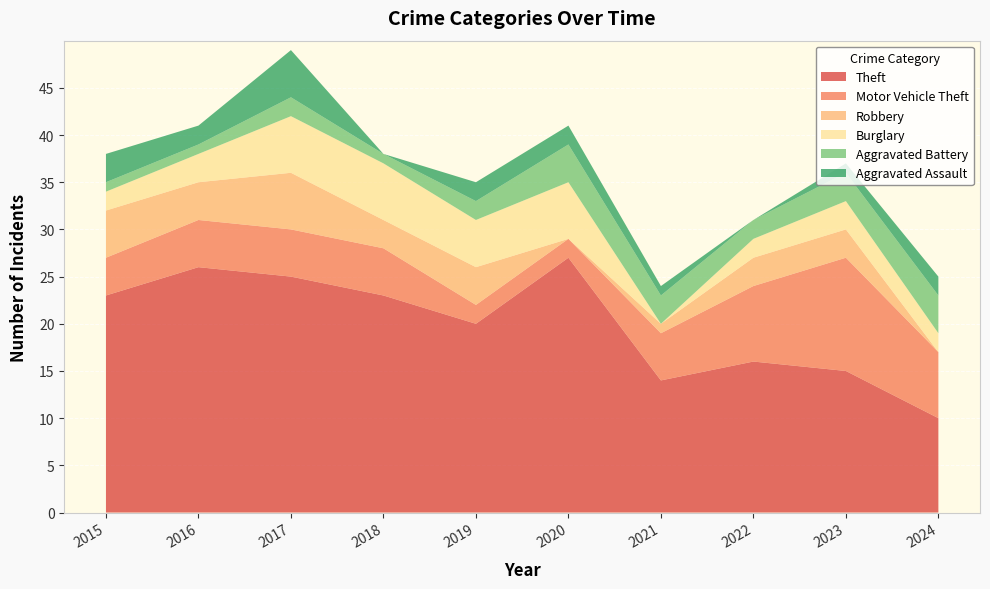

Reading left to right, extract all data points from this chart.

Theft: 2015=23	2016=26	2017=25	2018=23	2019=20	2020=27	2021=14	2022=16	2023=15	2024=10
Motor Vehicle Theft: 2015=4	2016=5	2017=5	2018=5	2019=2	2020=2	2021=5	2022=8	2023=12	2024=7
Robbery: 2015=5	2016=4	2017=6	2018=3	2019=4	2020=0	2021=1	2022=3	2023=3	2024=0
Burglary: 2015=2	2016=3	2017=6	2018=6	2019=5	2020=6	2021=0	2022=2	2023=3	2024=2
Aggravated Battery: 2015=1	2016=1	2017=2	2018=1	2019=2	2020=4	2021=3	2022=2	2023=3	2024=4
Aggravated Assault: 2015=3	2016=2	2017=5	2018=0	2019=2	2020=2	2021=1	2022=0	2023=1	2024=2